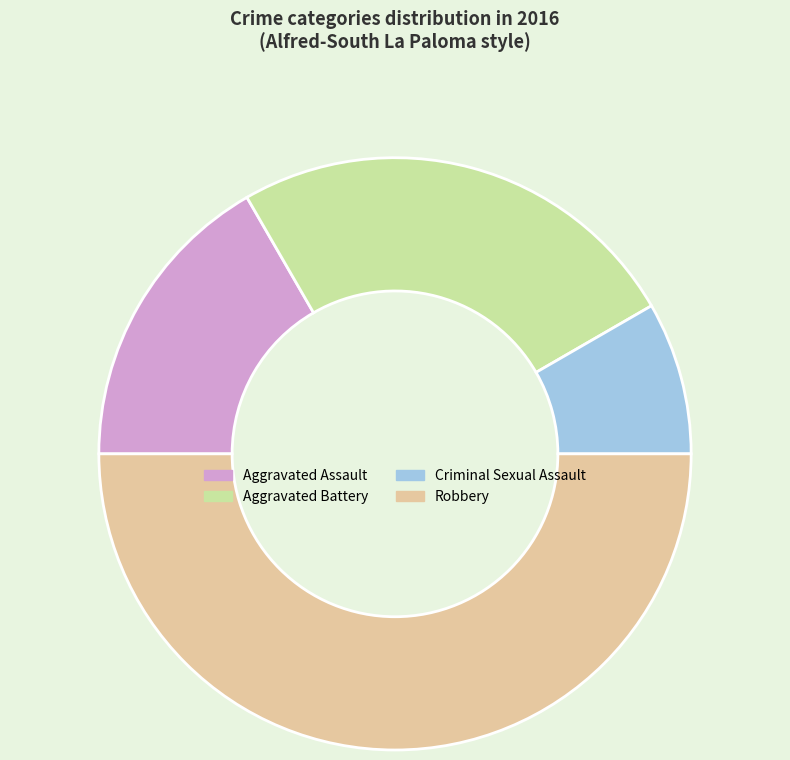

Does Aggravated Assault account for over 50% of the chart?

No